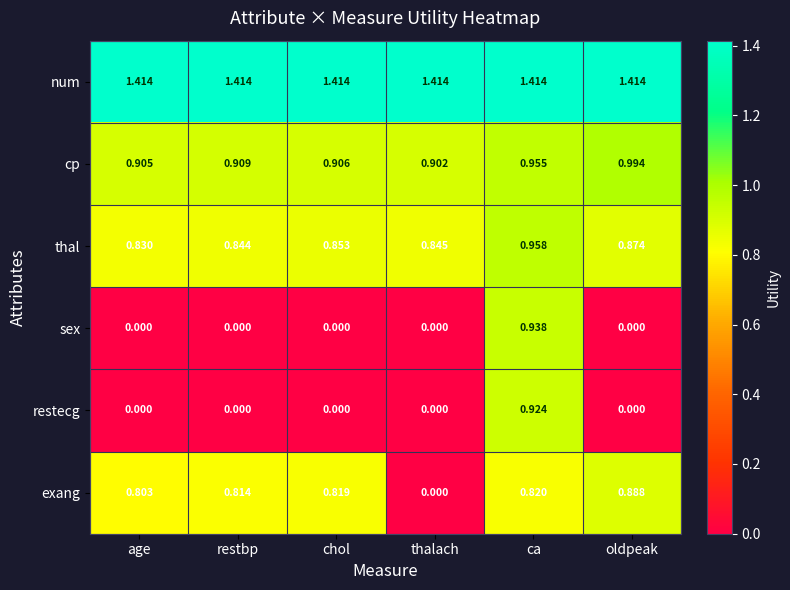

List the series in order of their peak value, highest first.

num, cp, thal, sex, restecg, exang